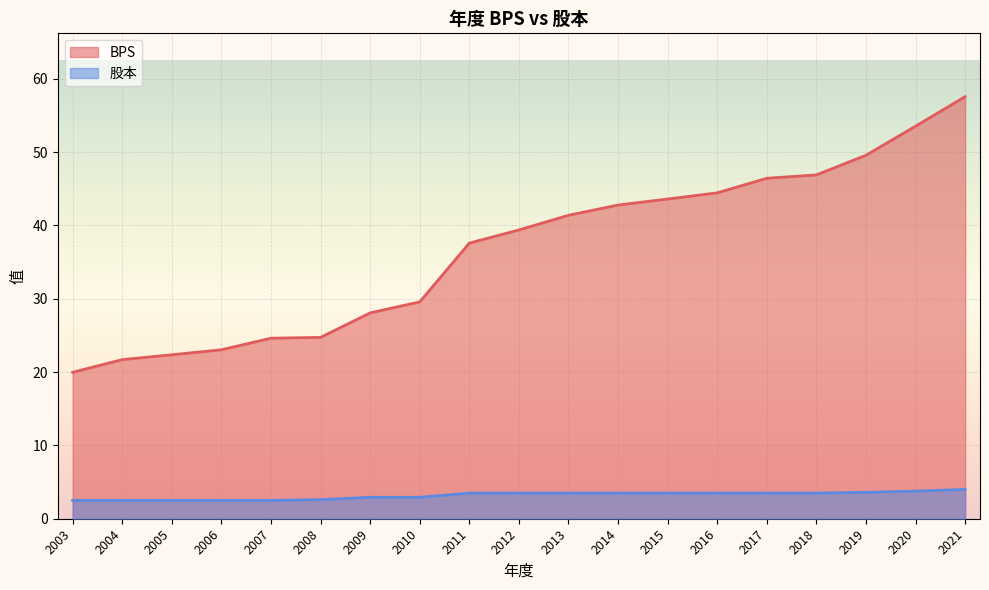

What is the value of the BPS point at the 17th from the left?

49.6